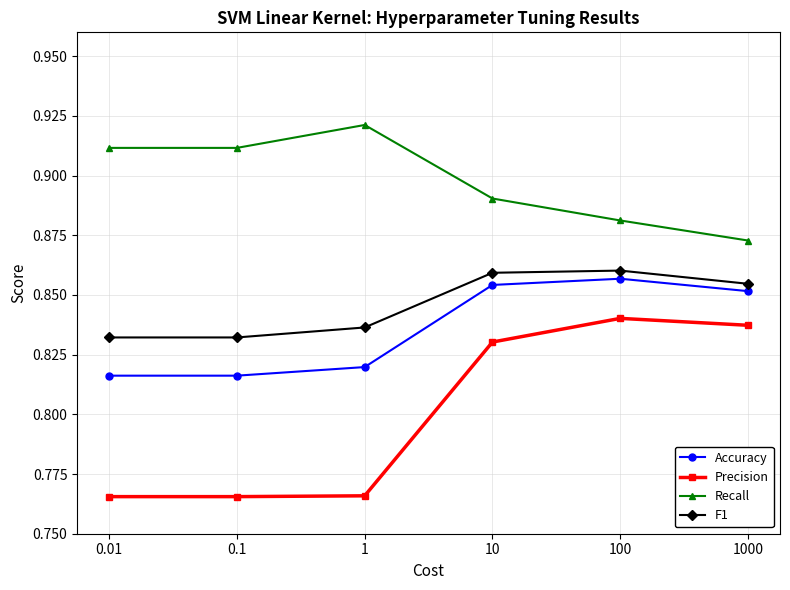

How many interior local peaks does the F1 series have?

1